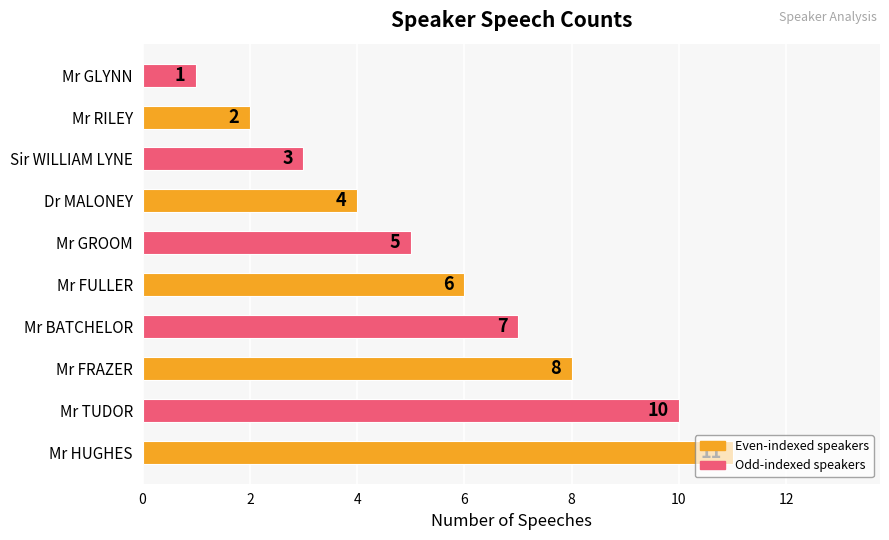

What is the difference between the maximum and minimum values?

10